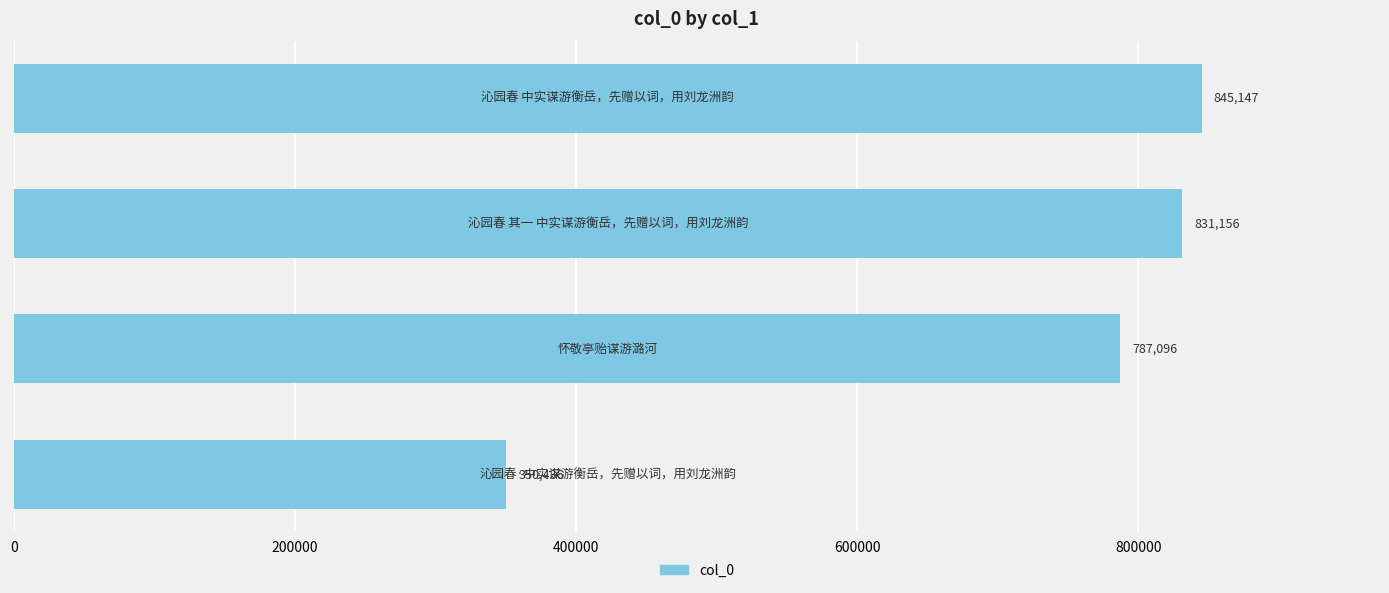

How many categories are shown in the chart?

4